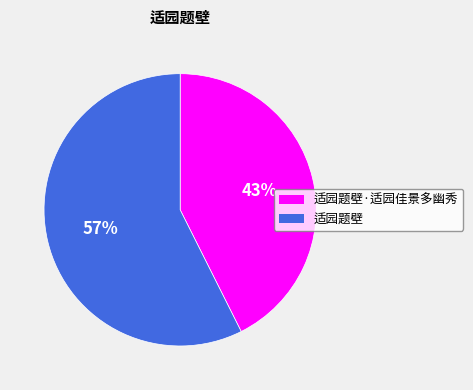

How many slices are in this pie chart?

2